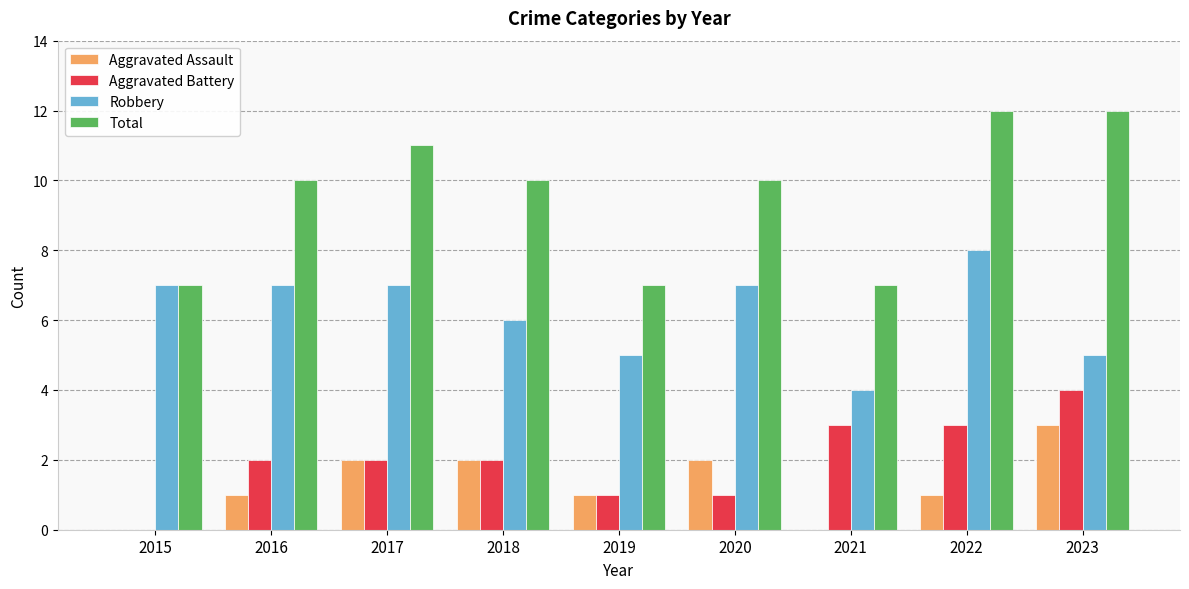

Which series has the largest total across all categories?

Total